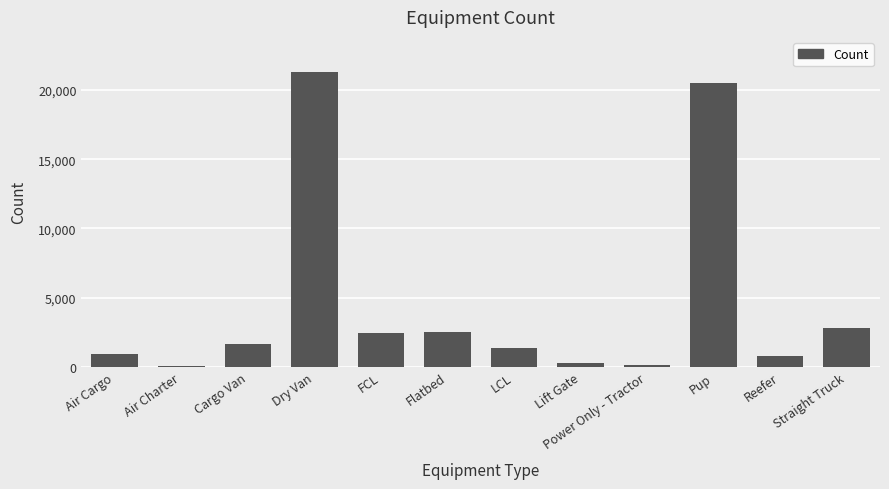

Are the bars horizontal?

No